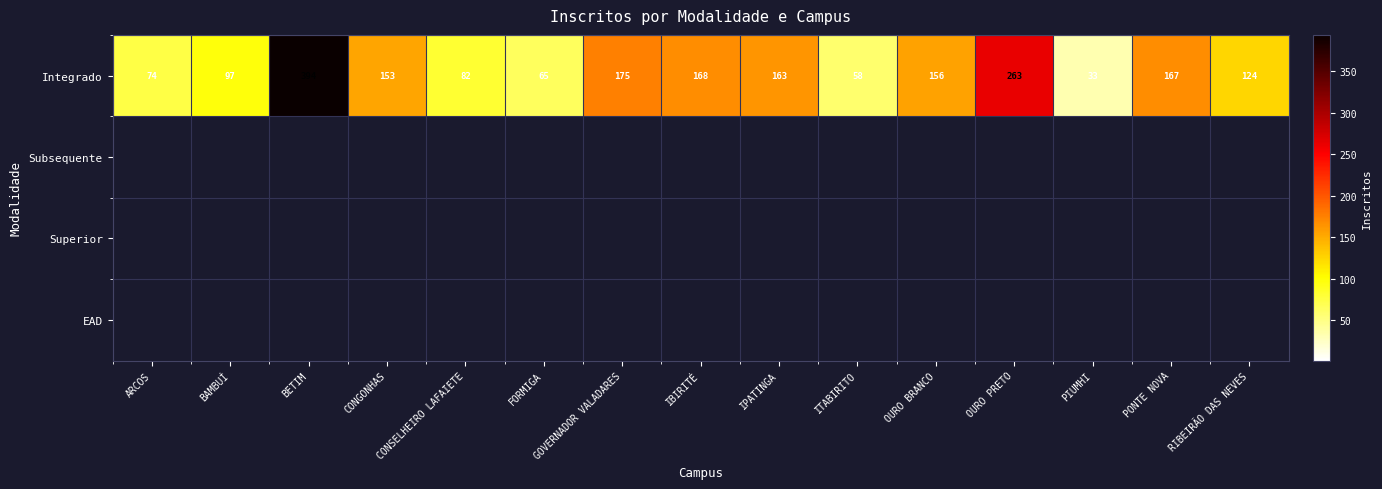

The value of Integrado at ARCOS is 74. True or false?

True